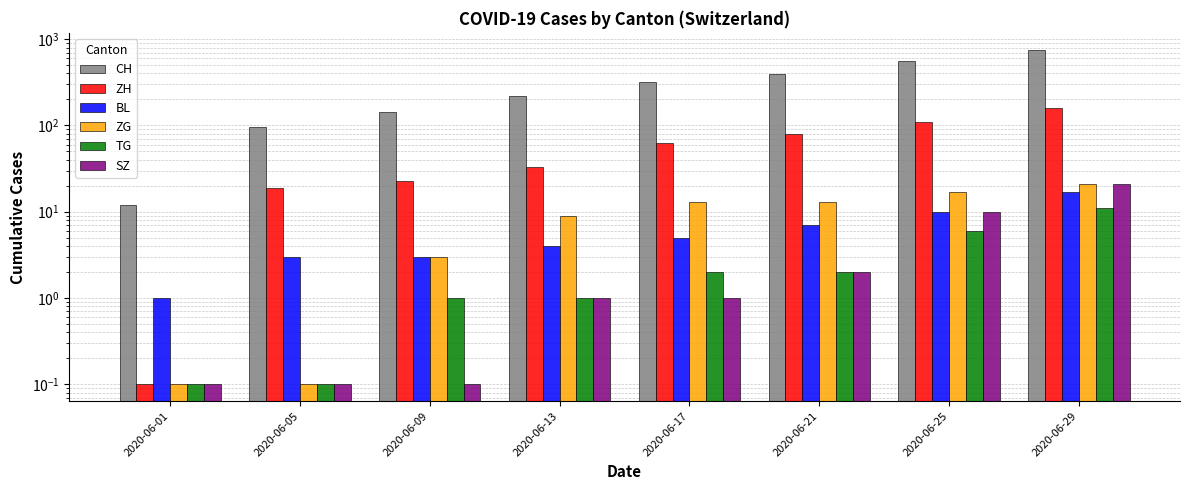

Does the chart contain stacked bars?

No